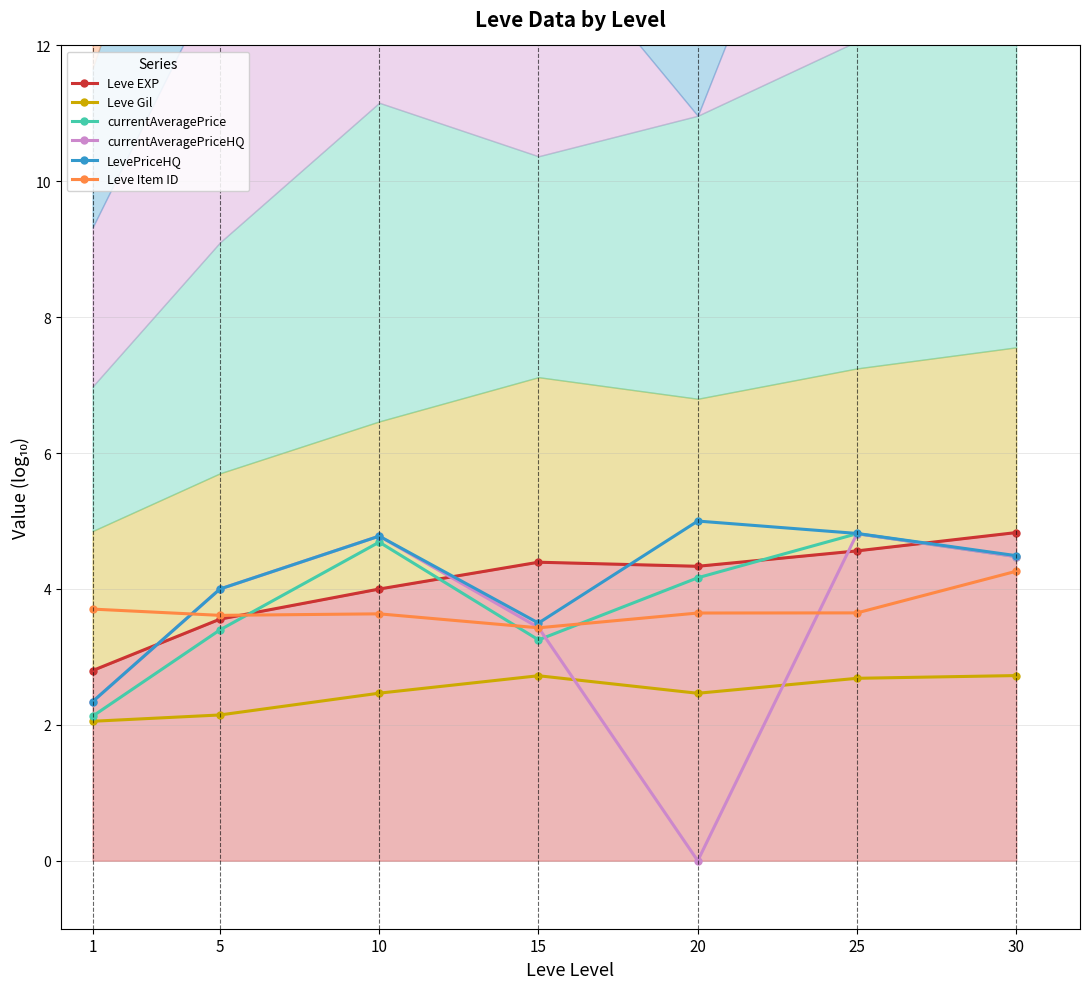

True or false: currentAveragePriceHQ has a value of 3.4 at 15.

True